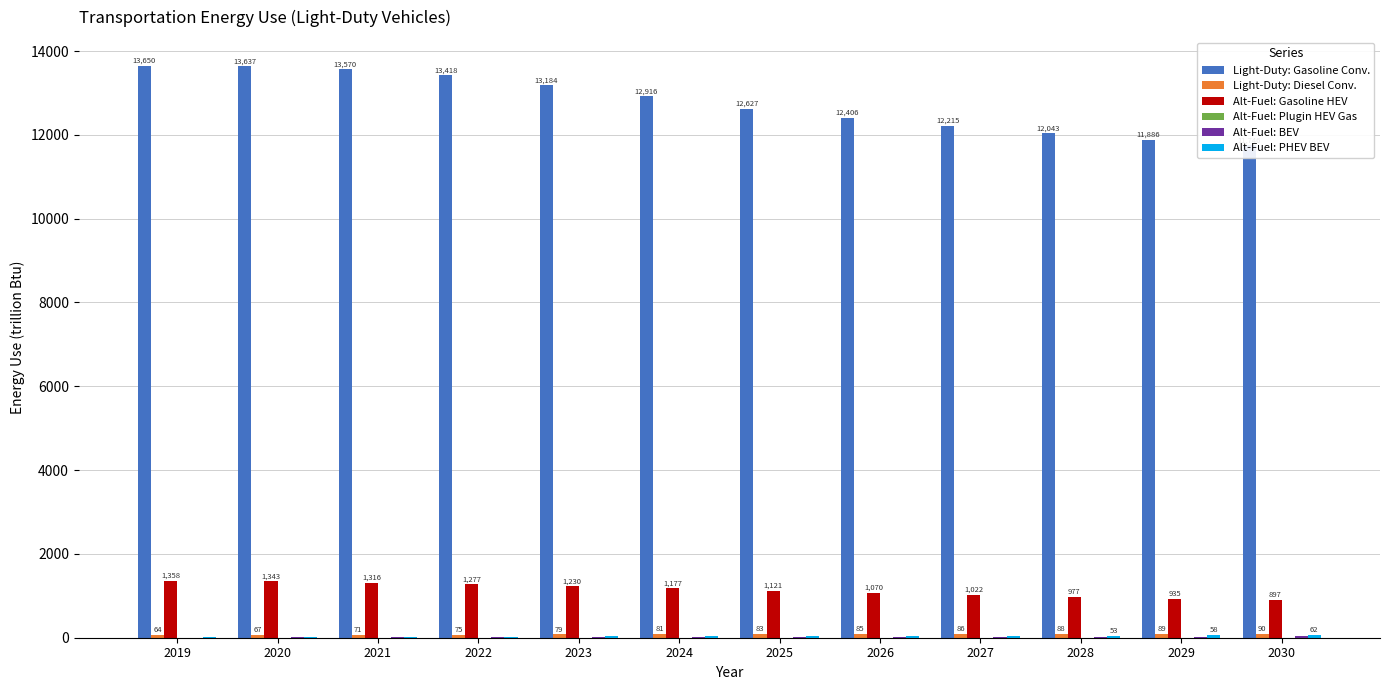

What is the total value across all series at 2025?

13890.6